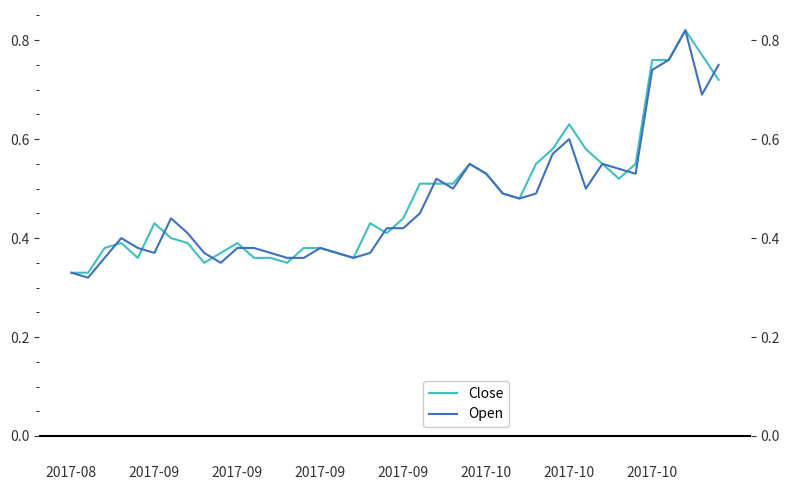

After their last crossing, which series has the higher values: Close or Open?

Open